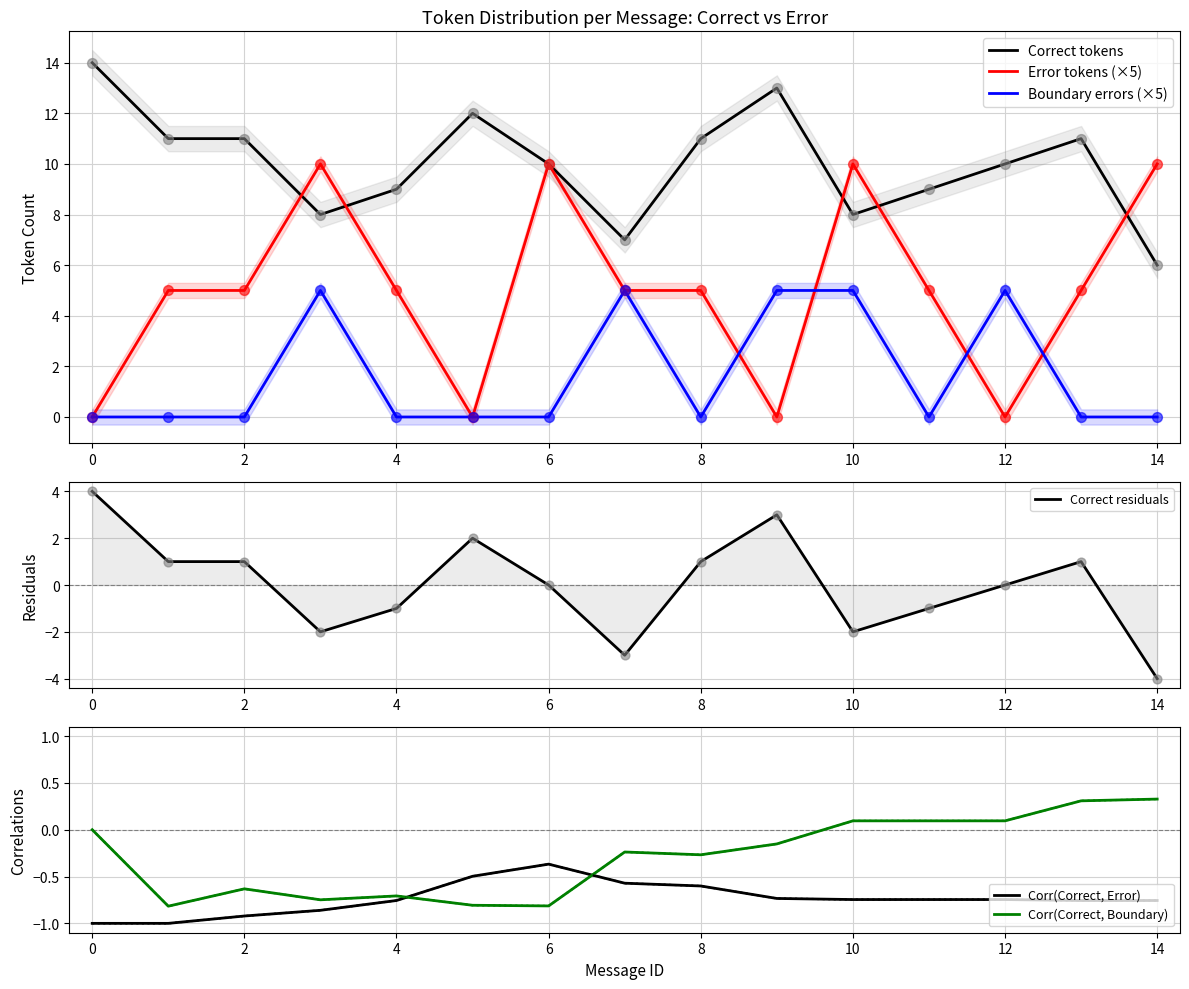

At how many categories does at least one series exceed 12?

2